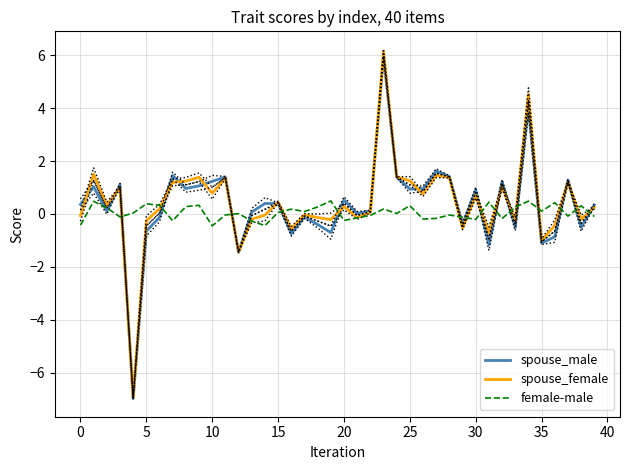

How many values in the female-male series exceed 0?

22